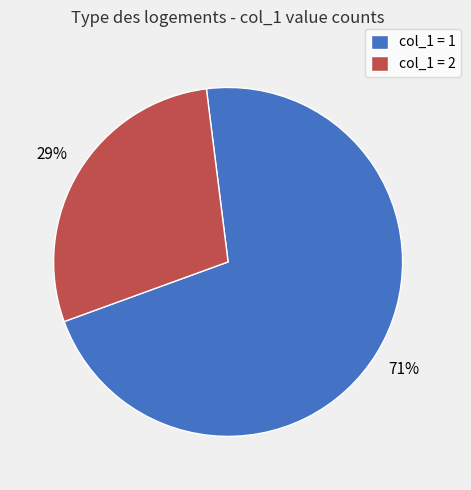

Which category has the smallest portion of the pie?

col_1 = 2